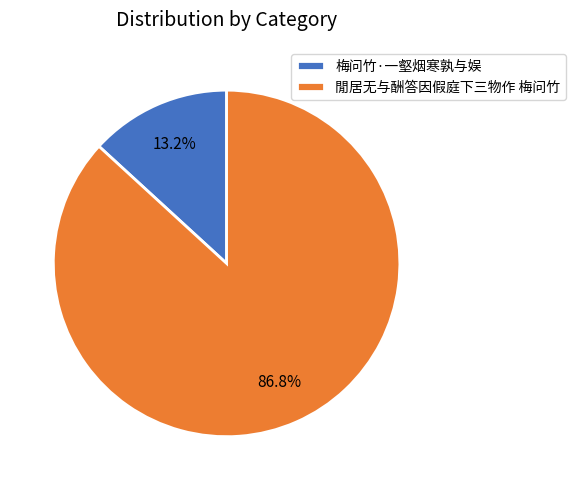

Which category has the smallest portion of the pie?

梅问竹·一壑烟寒孰与娱